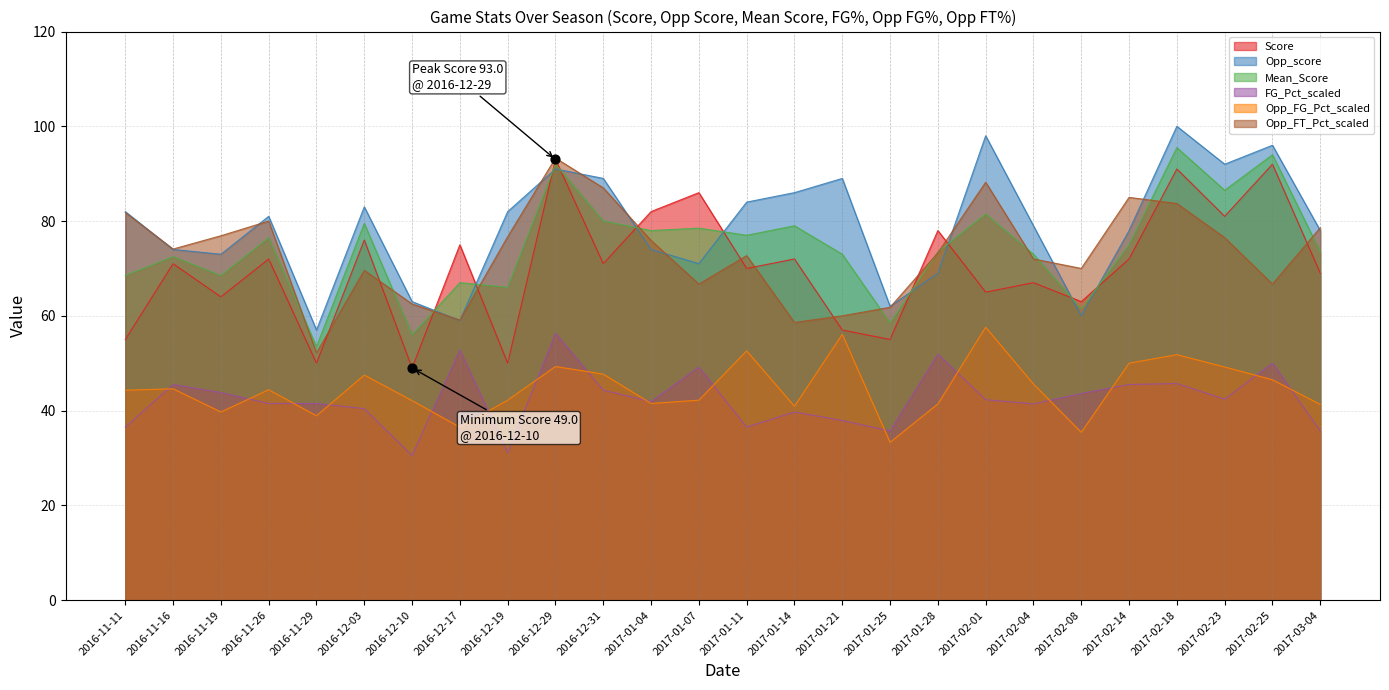

Which series reaches the minimum Y coordinate?

FG_Pct_scaled